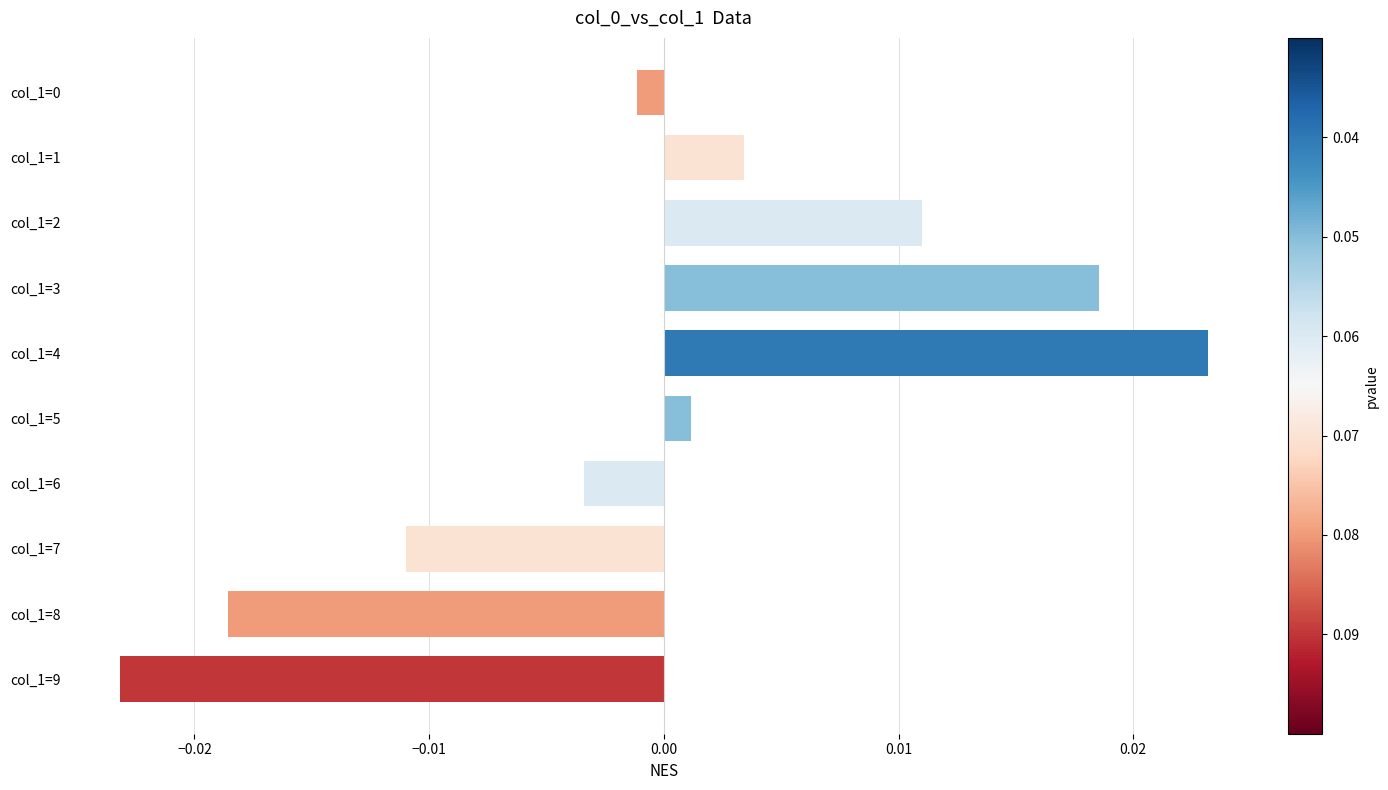

How many data points does each series have?

10